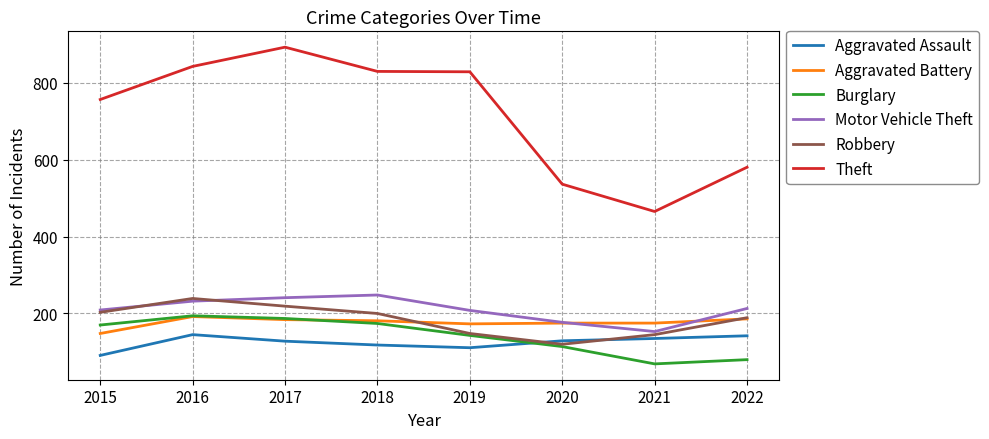

What is the difference between the Motor Vehicle Theft values at 2016 and 2021?

79